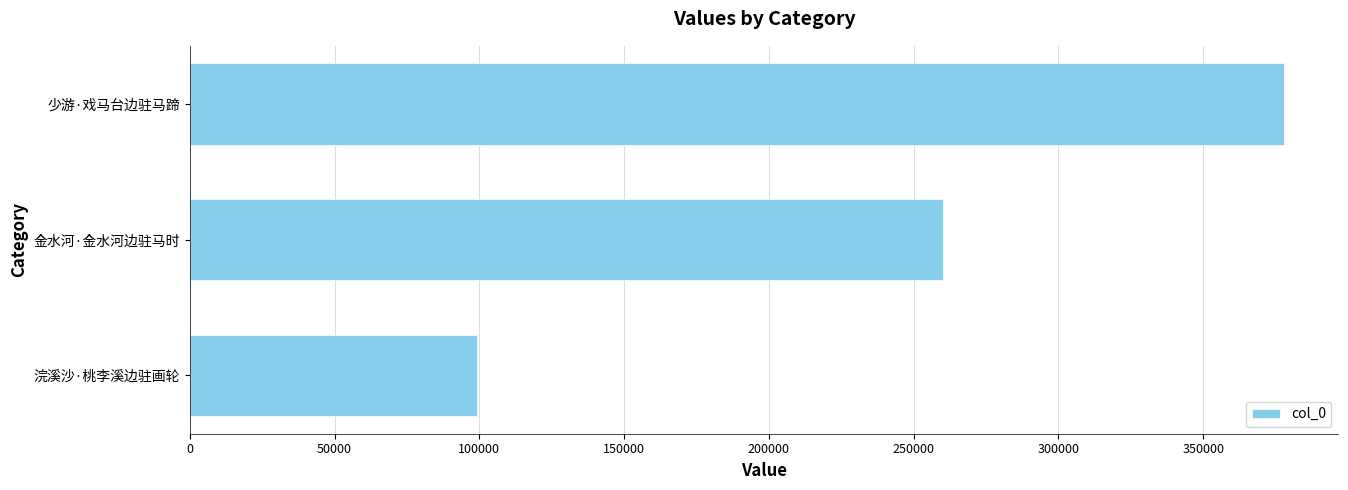

How many data points does each series have?

3